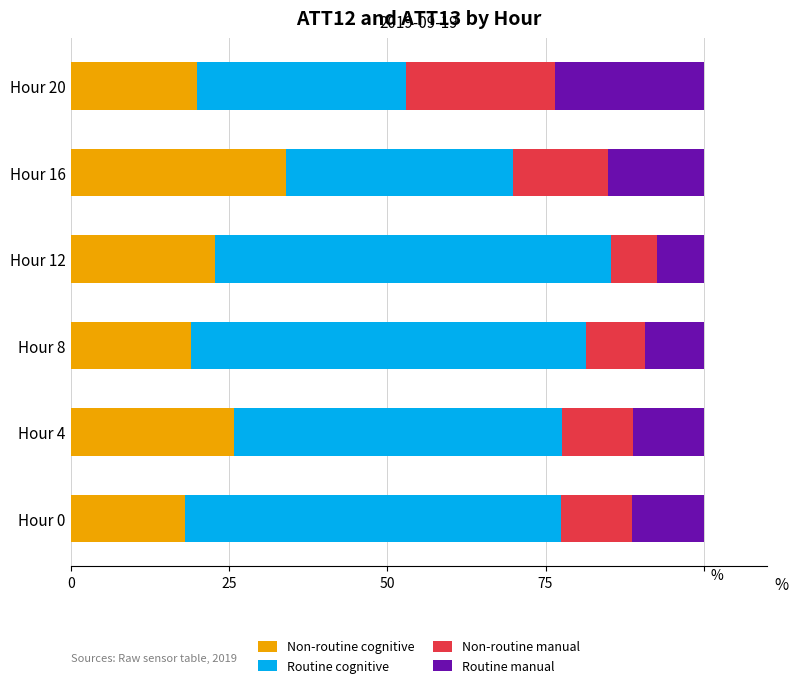

What is the total value across all series at Hour 20?

100.0